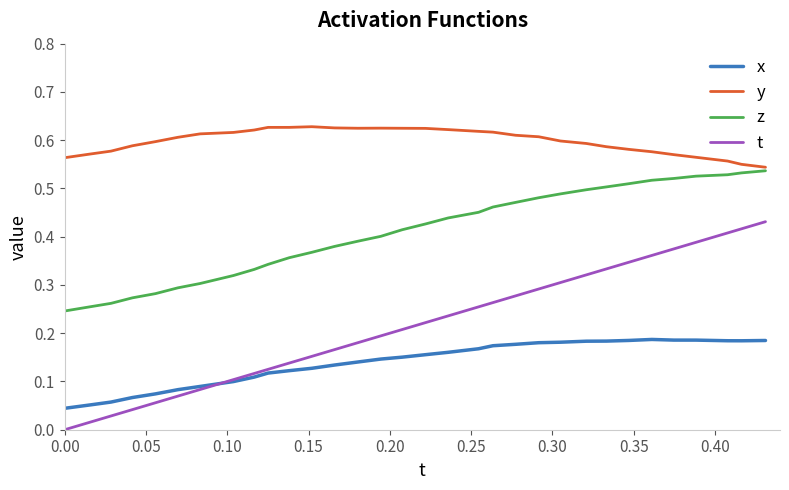

True or false: z and x intersect in this chart.

False